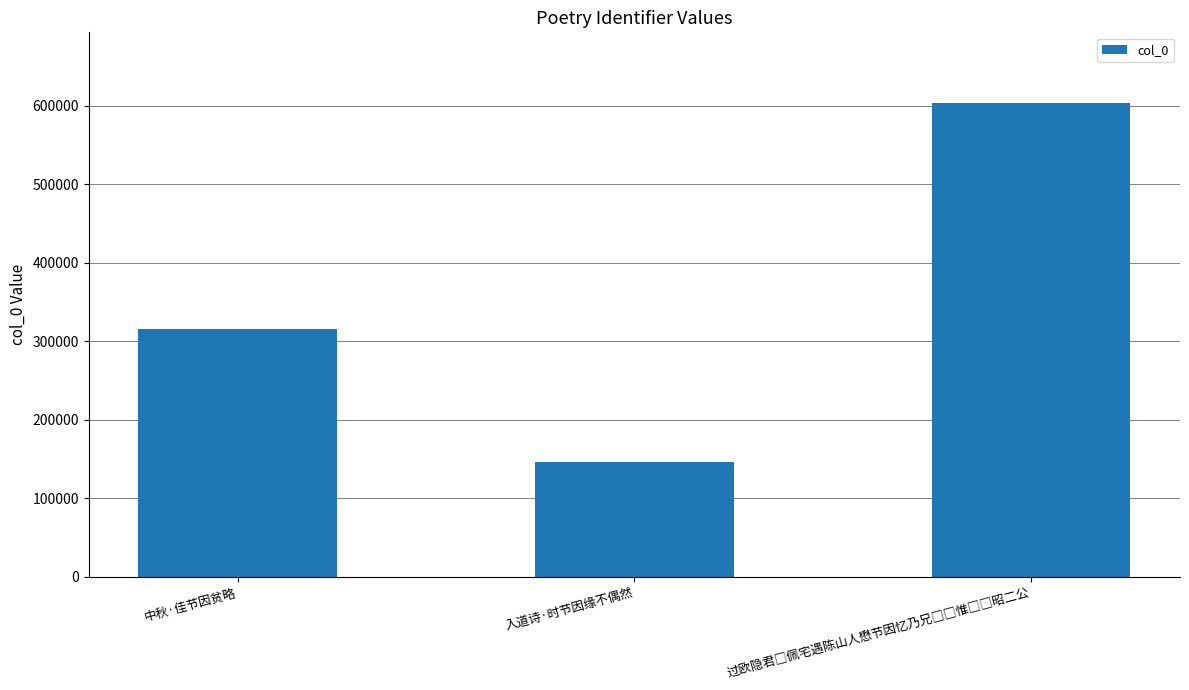

What is the maximum value shown in the chart?

603055